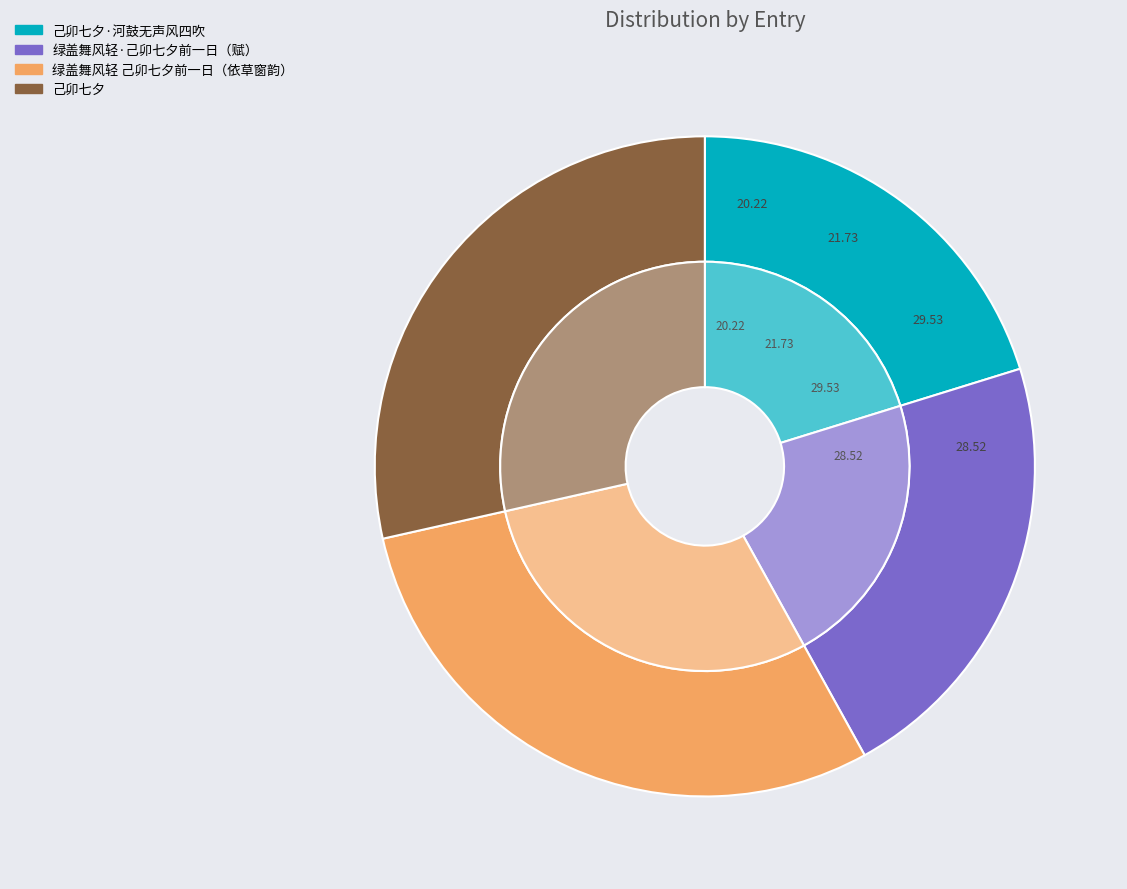

Do 己卯七夕 and 绿盖舞风轻·己卯七夕前一日，海上词流集李公祠看荷花，拈此曲同赋 together represent more than half of the pie?

Yes